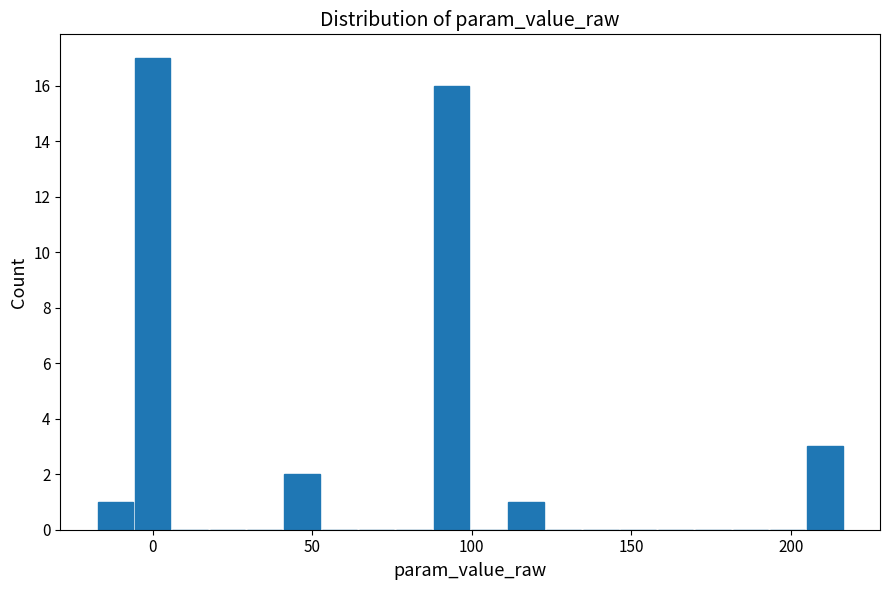

Around what value on the x-axis is the tallest bar? Give the approximate position of its centre, as read against the axis.

0